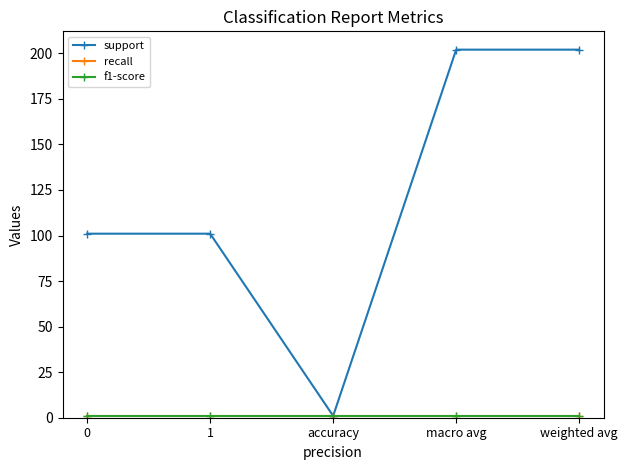

What is the highest value of the recall series?

1